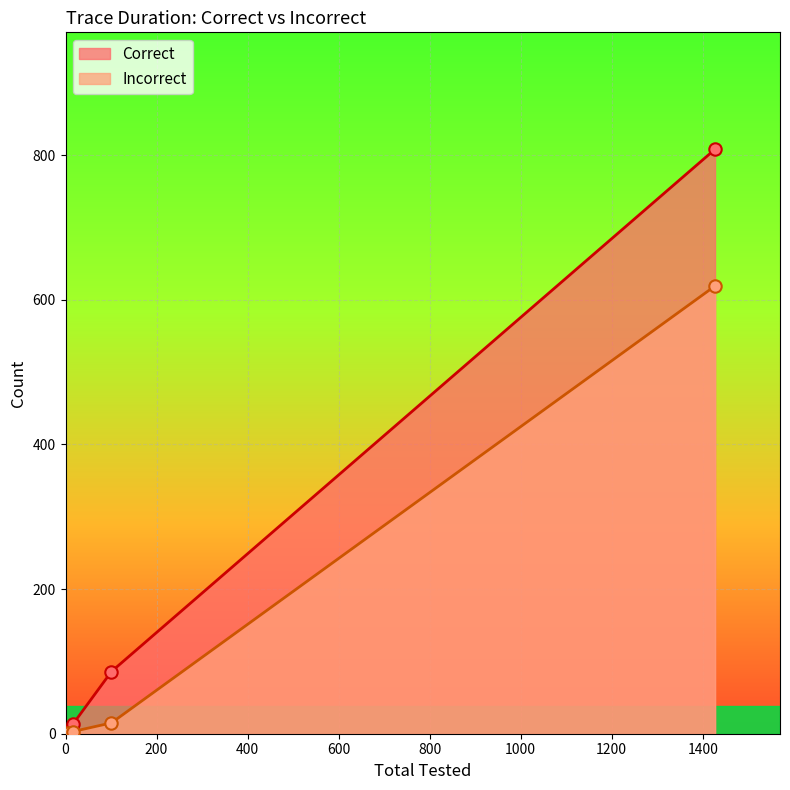

Which series has the largest total across all categories?

Correct